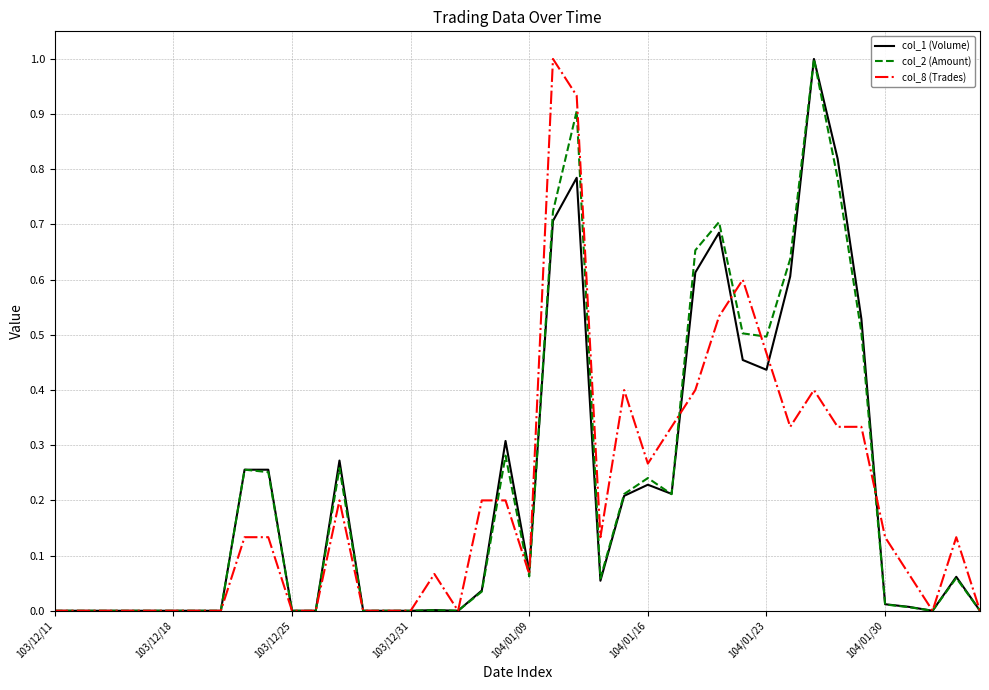

How many lines are shown in the chart?

3